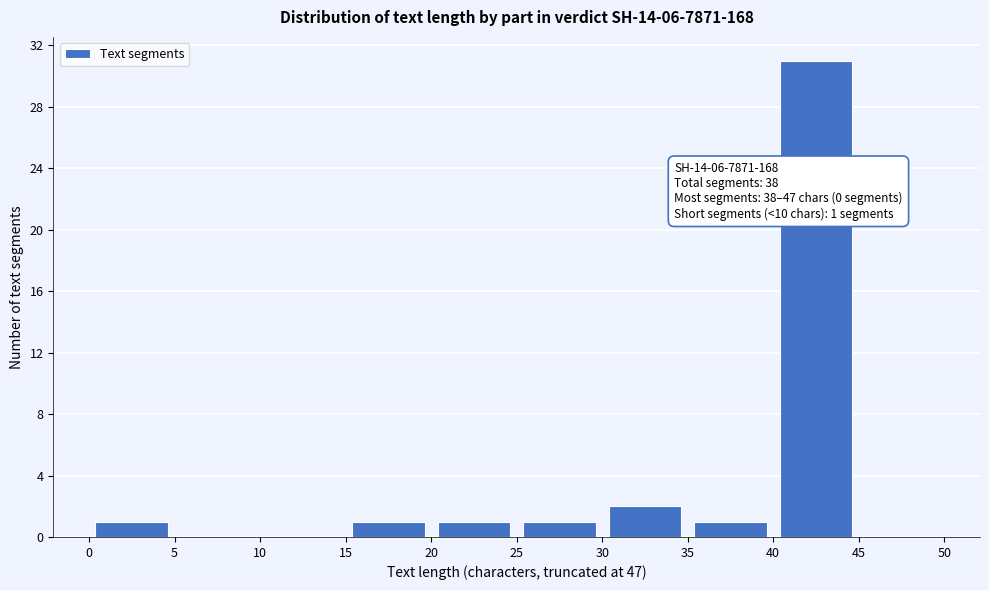

Which range on the x-axis has the tallest bar?

40 to 45